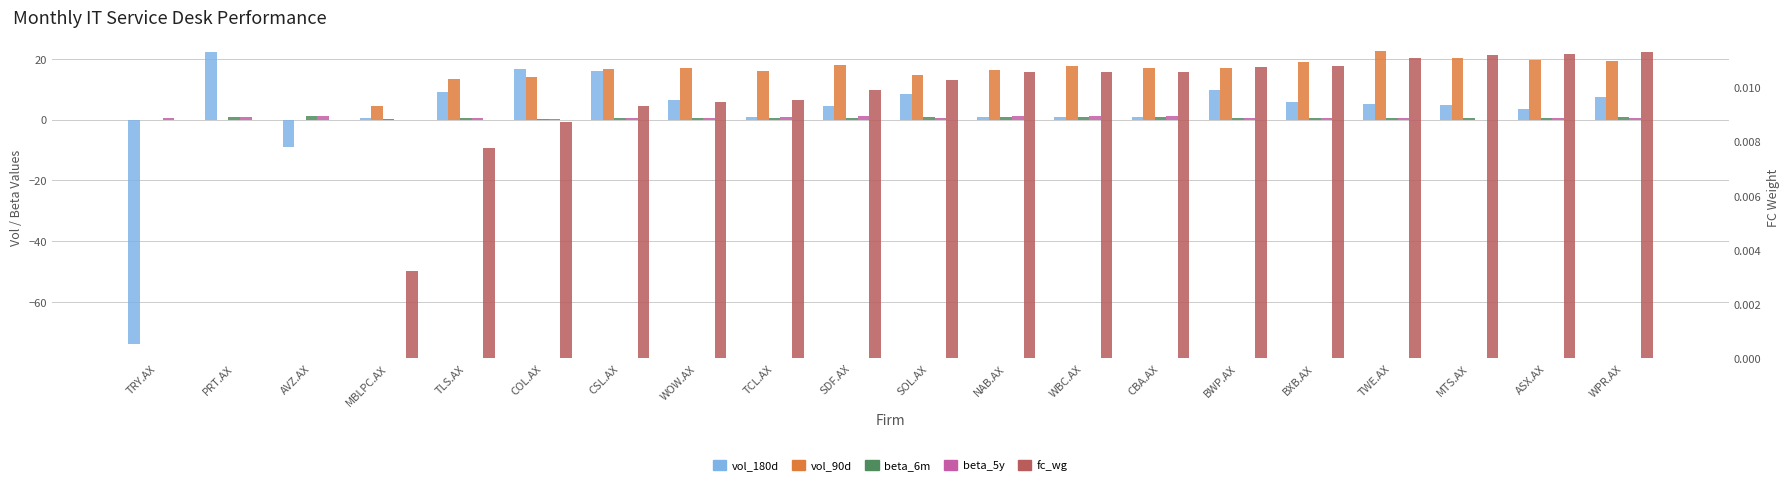

What is the label of the 13th bar from the right?

WOW.AX